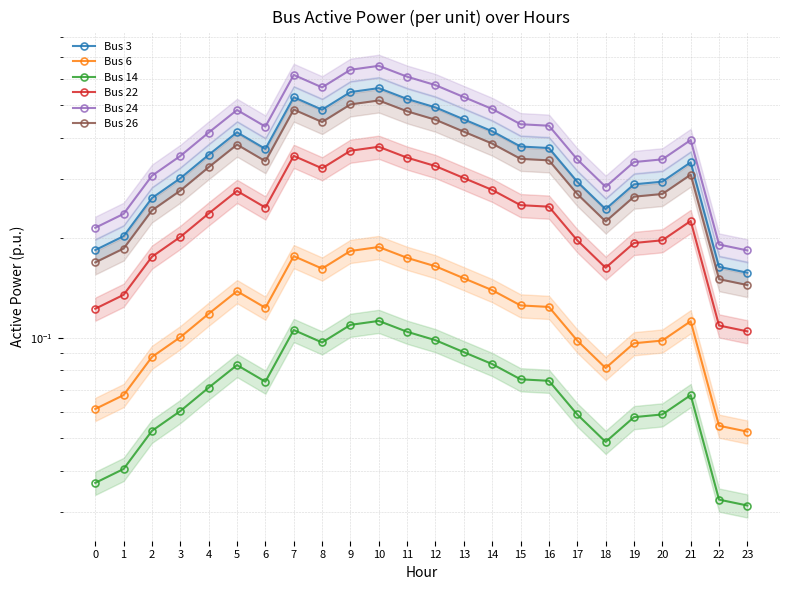

Which category has the lowest value in the Bus 22 series?

23